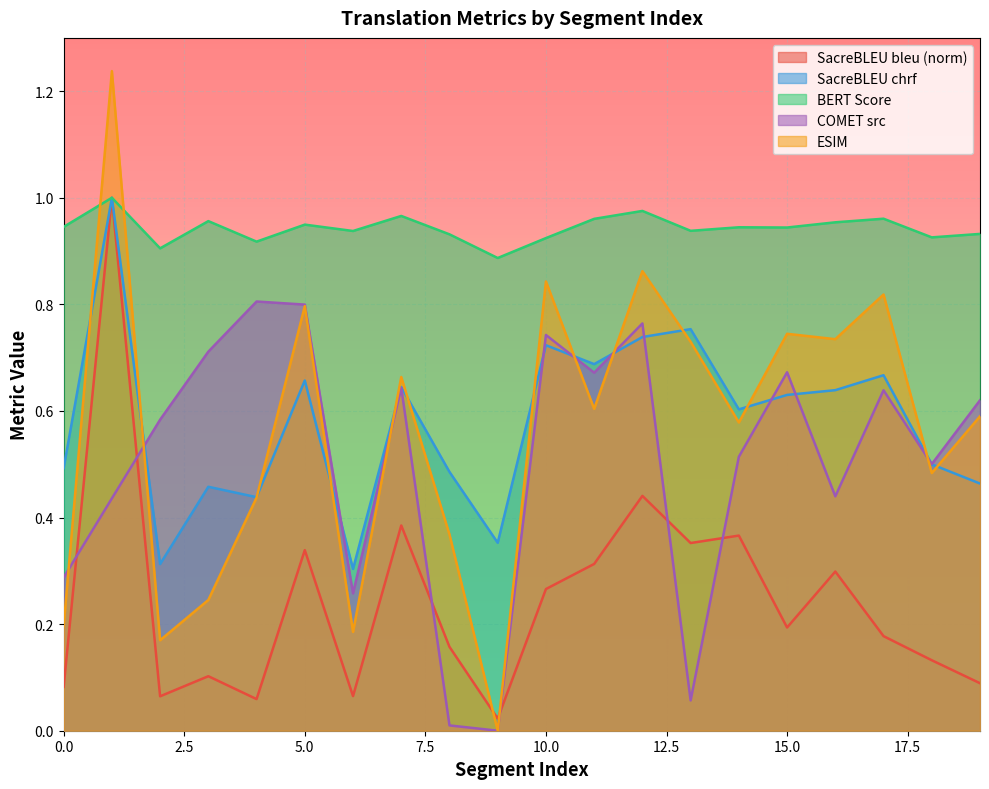

True or false: metric_COMET_src has a value of 0.5 at 4.

False